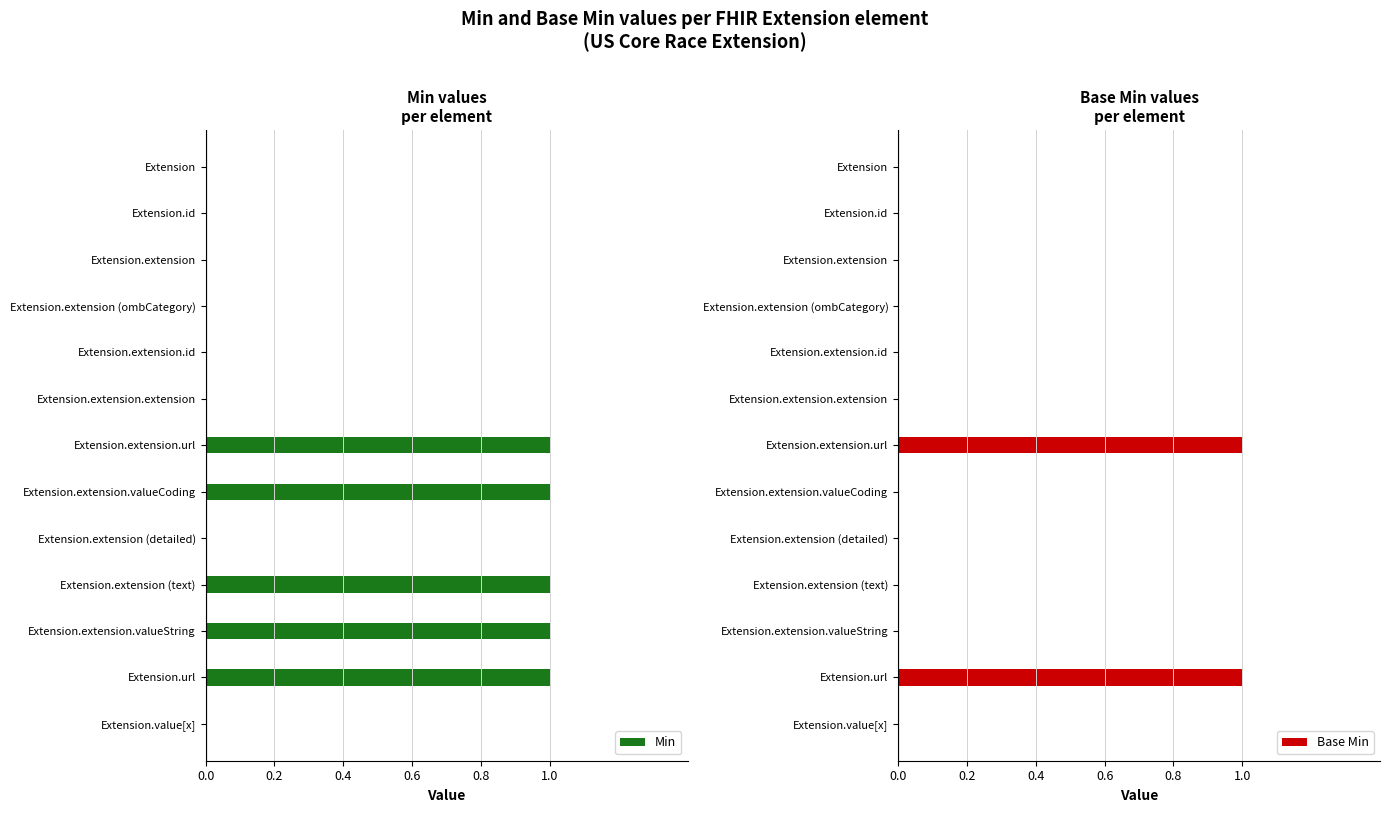

What is the difference between the maximum and minimum values in the Base Min series?

1